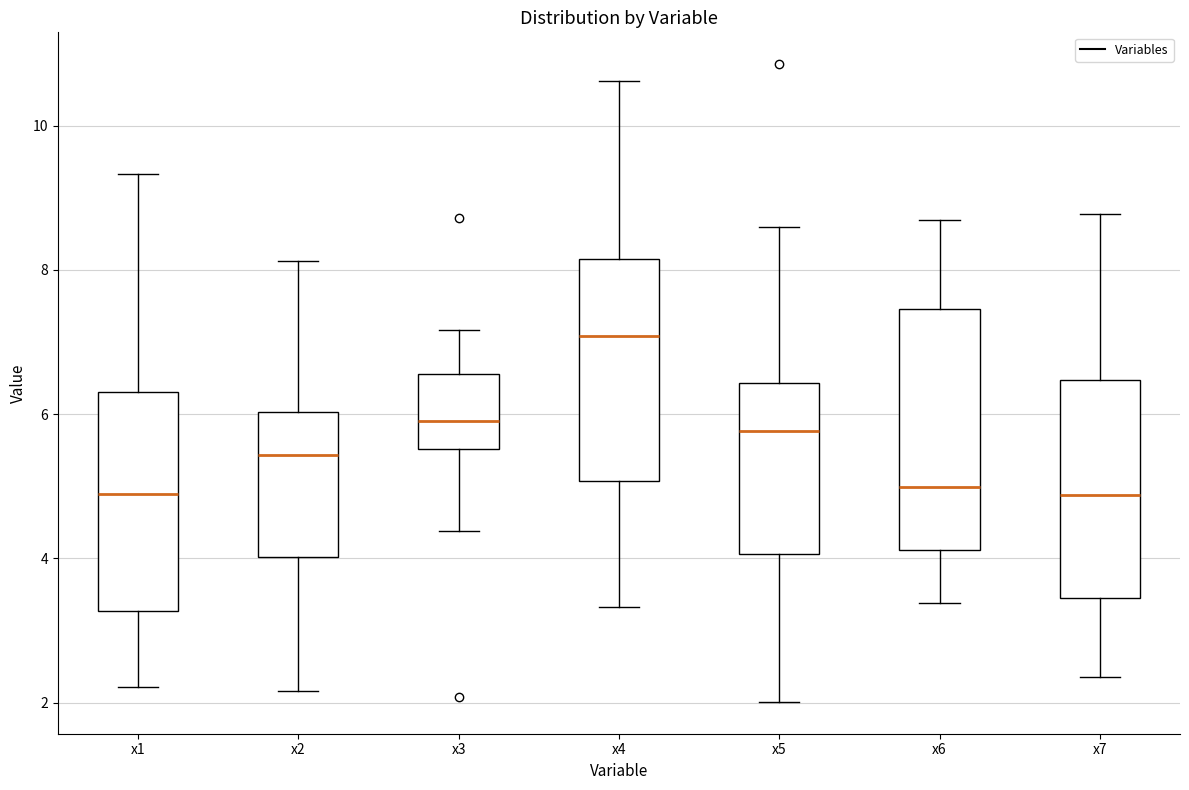

Which box's median line is the highest?

x4